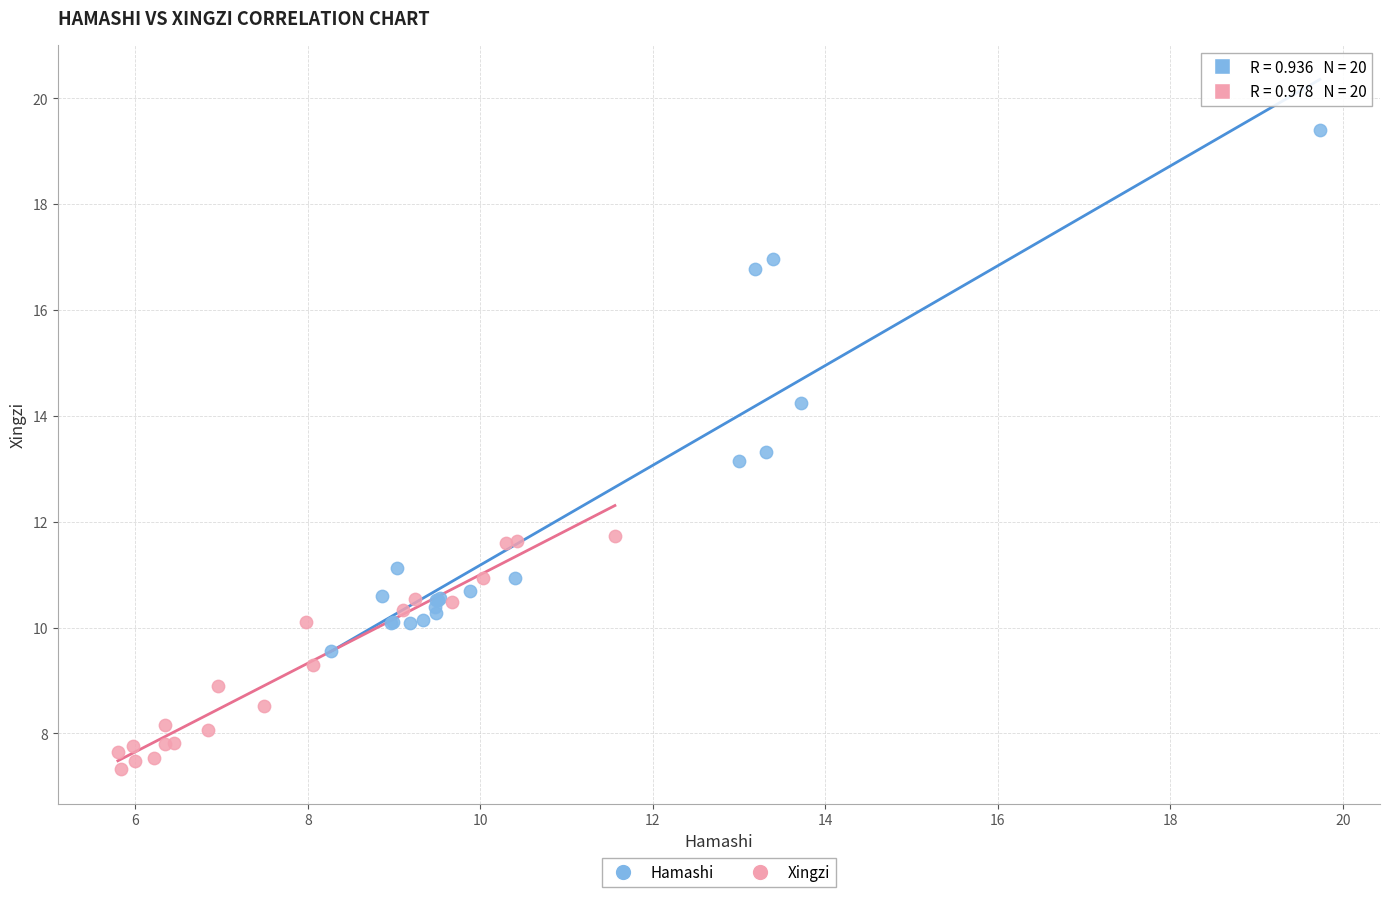

Which series contains the lowest Y value?

Xingzi